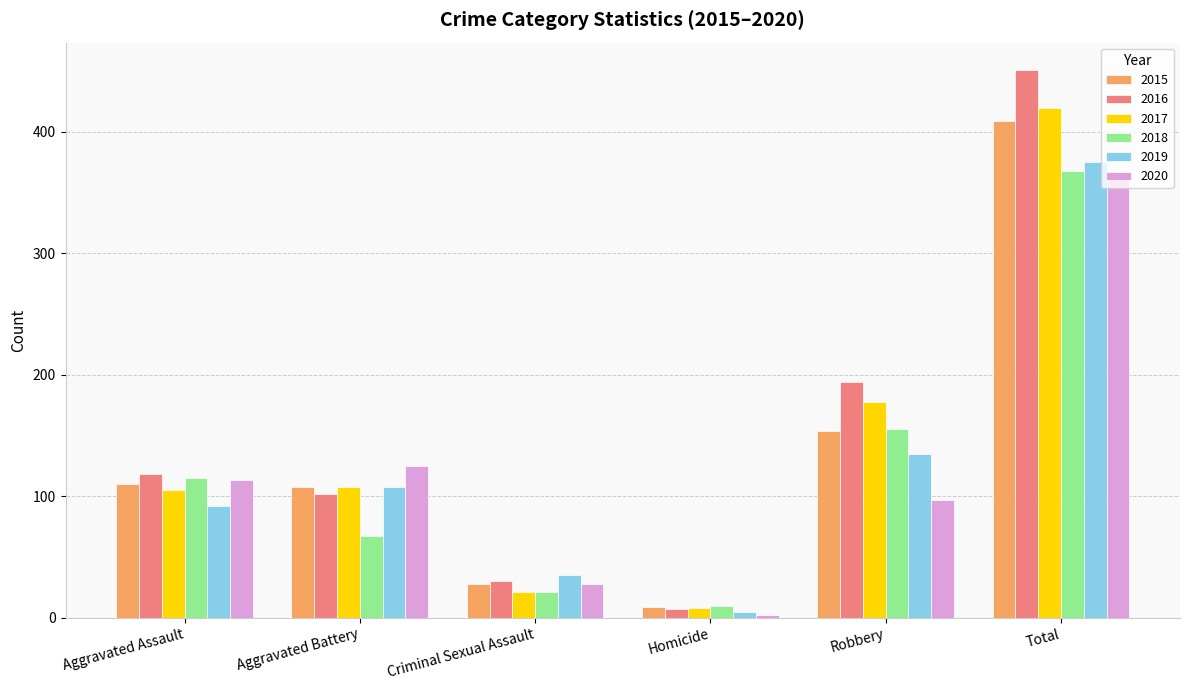

What is the label of the 2nd bar from the right?

Robbery